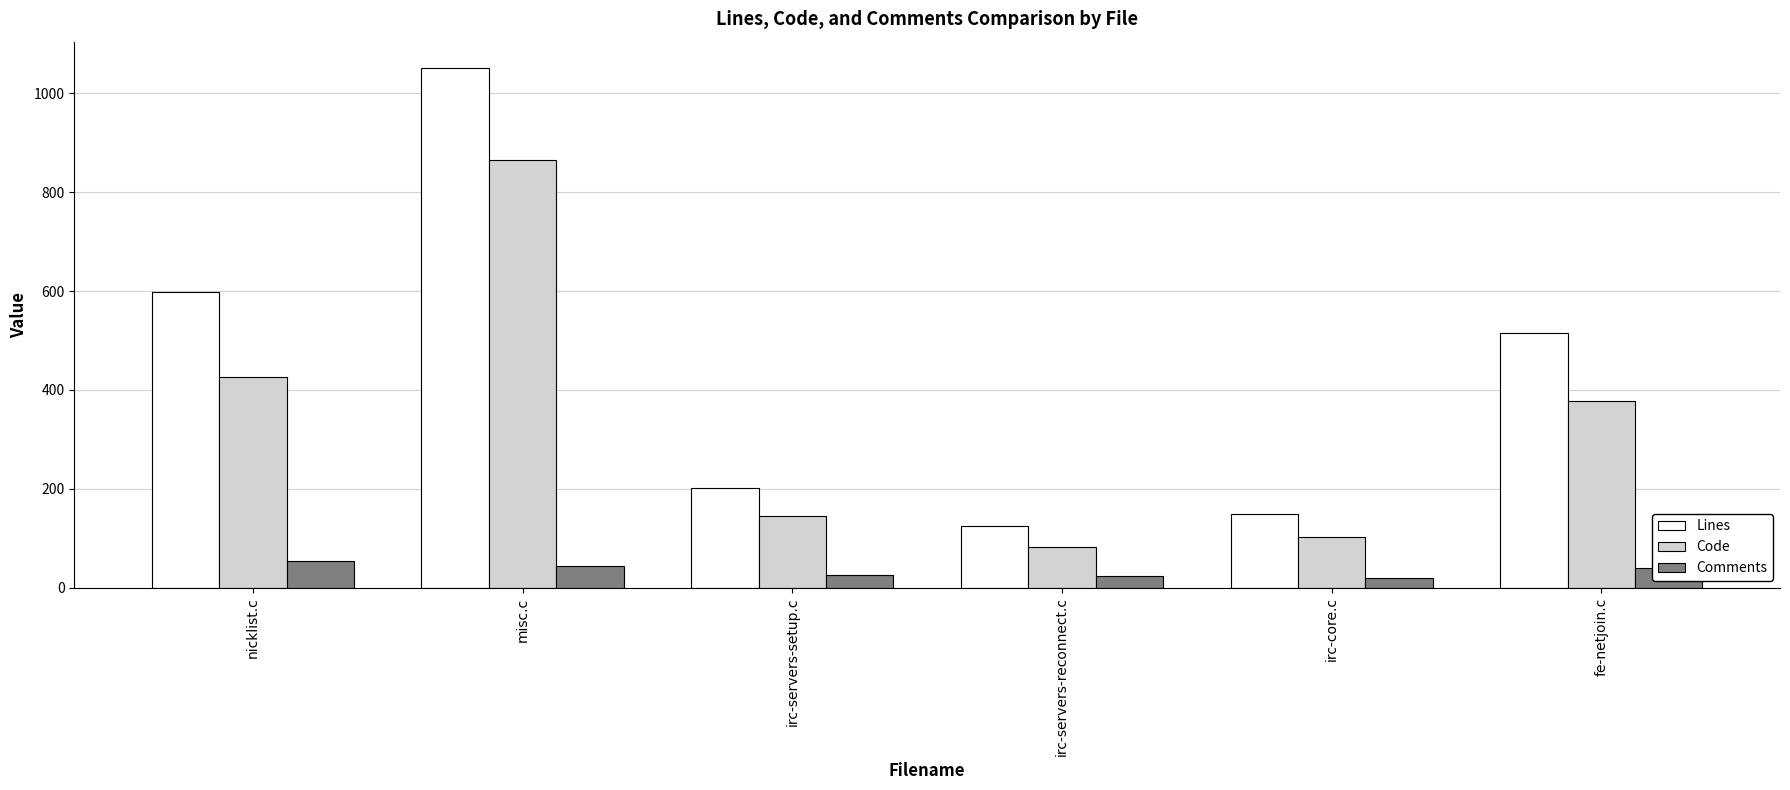

What is the difference between the second highest and minimum values in the Comments series?

25